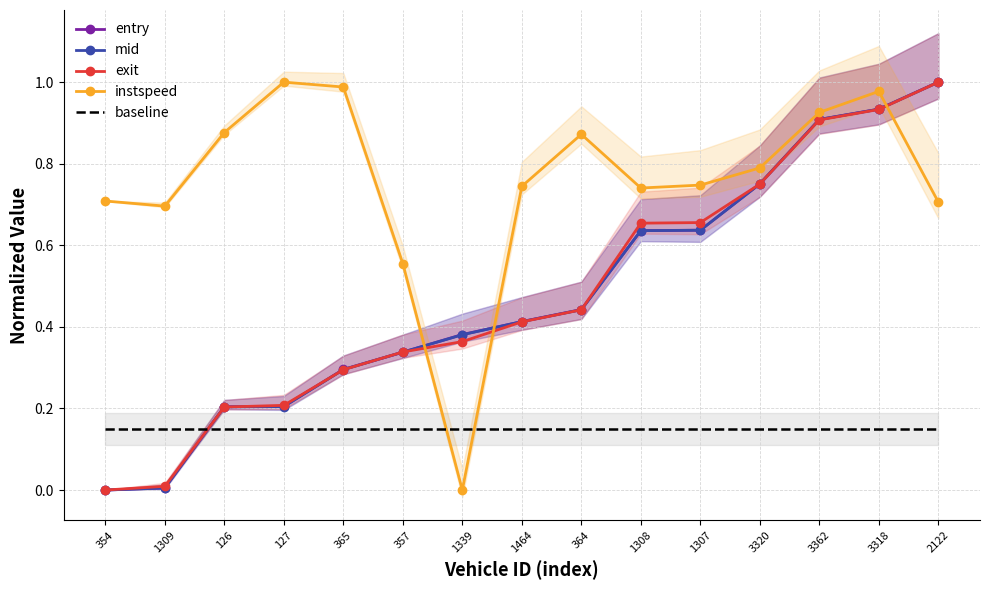

True or false: baseline has a value of 0.1 at 364.

False